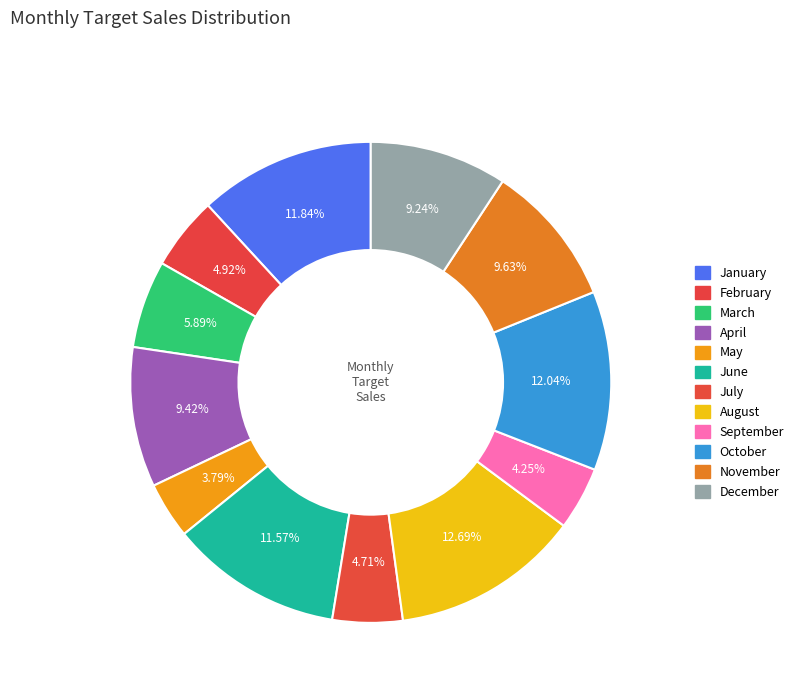

How many segments does this pie chart have?

12